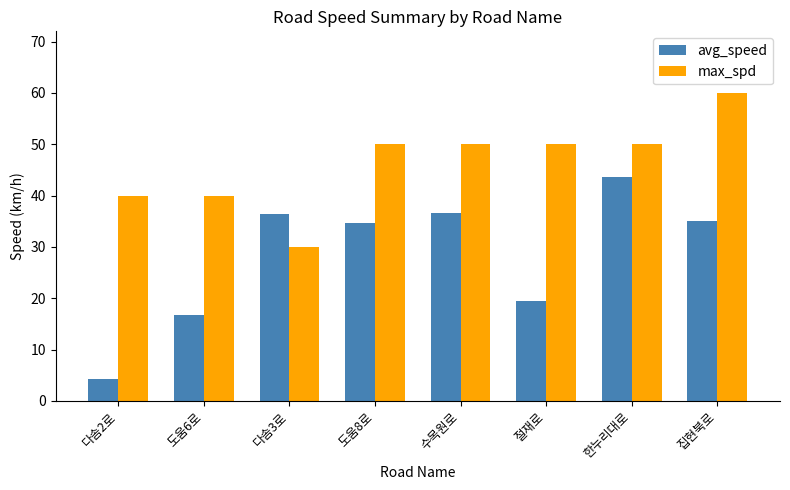

How many series are shown in this chart?

2